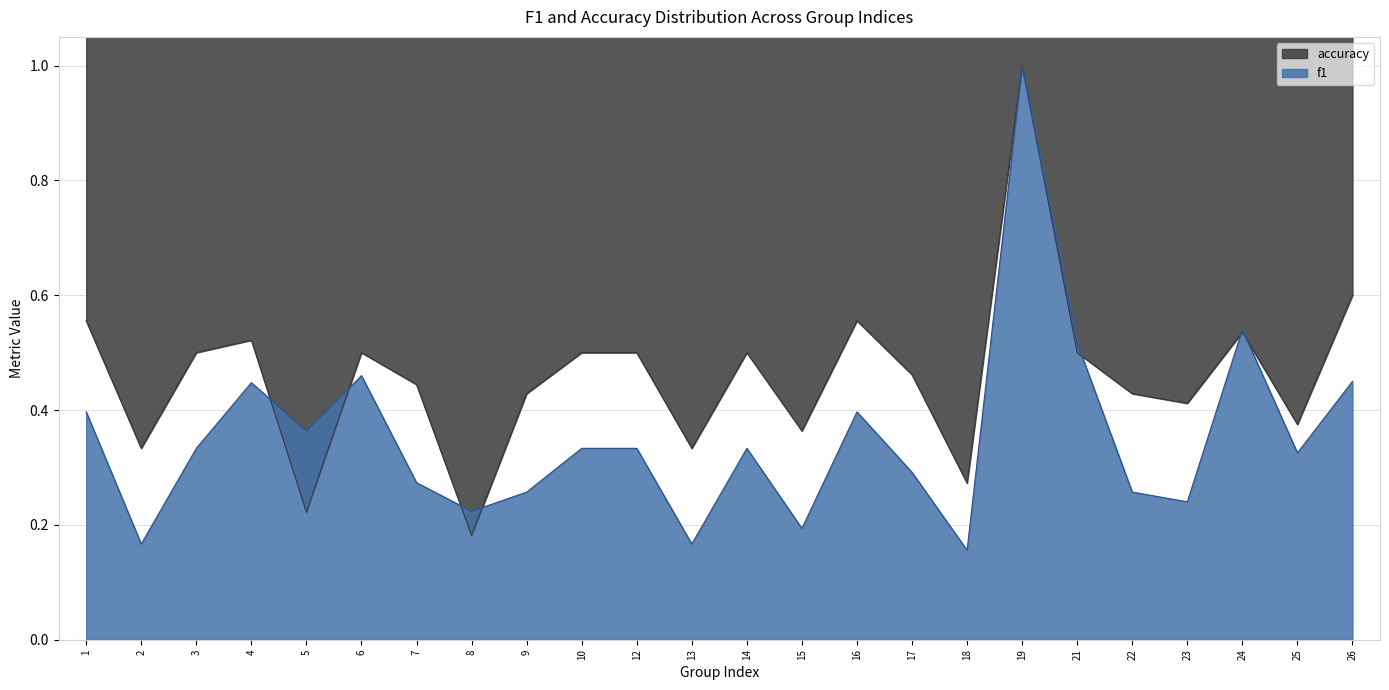

Rank the series by their average value, from lowest to highest.

f1, accuracy